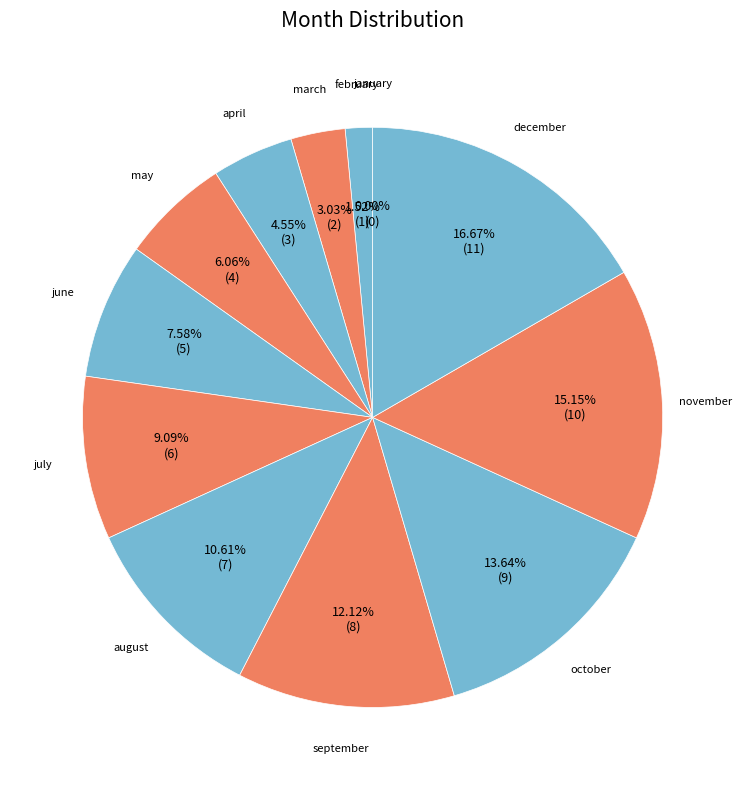

Between october and february, which is larger?

october